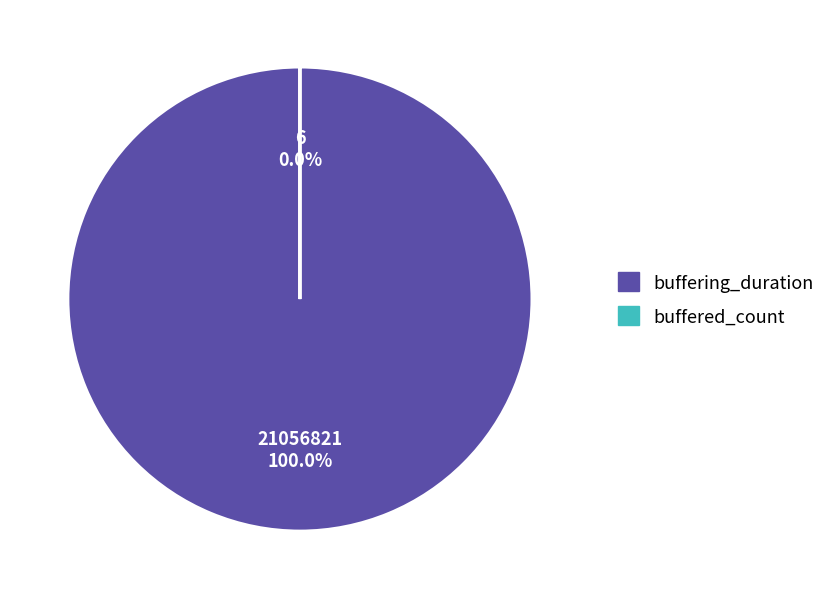

To the nearest percent, what is the average slice percentage?

50%